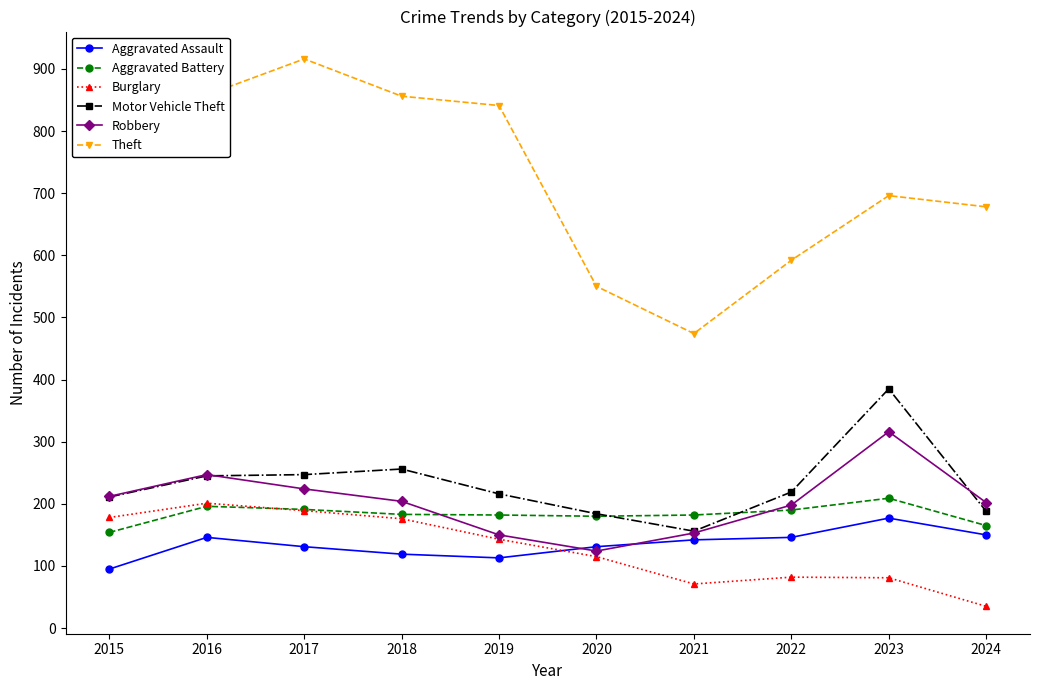

Which category has the highest value in the Motor Vehicle Theft series?

2023